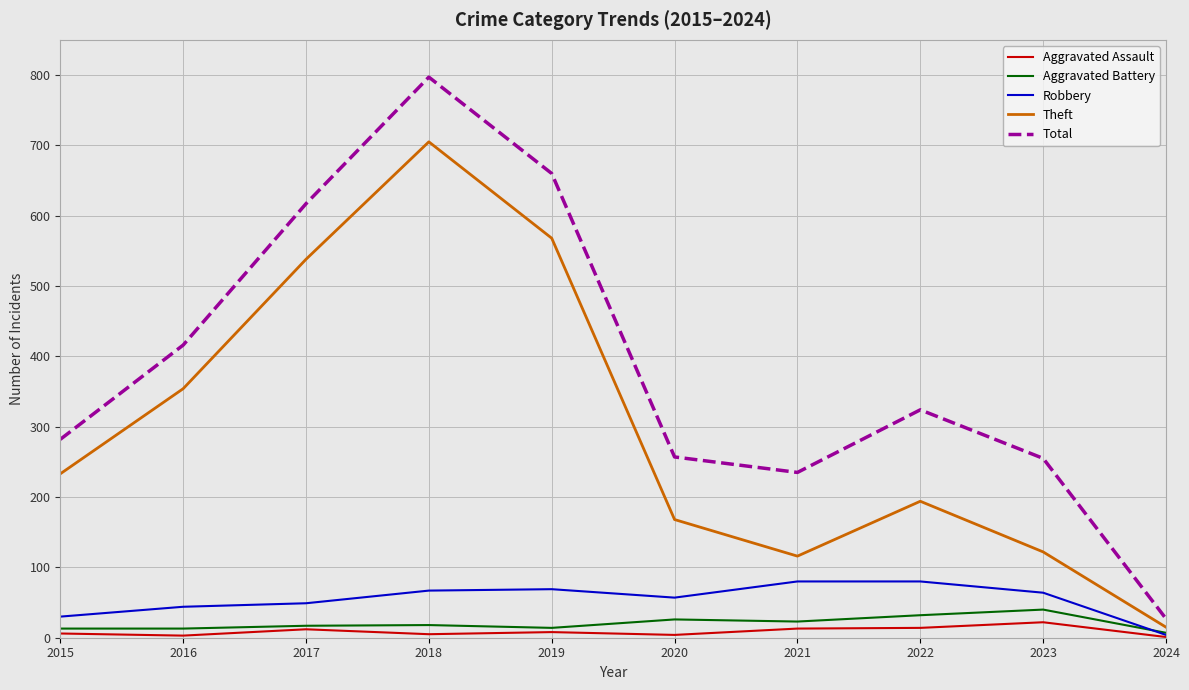

What is the maximum value for Robbery?

80